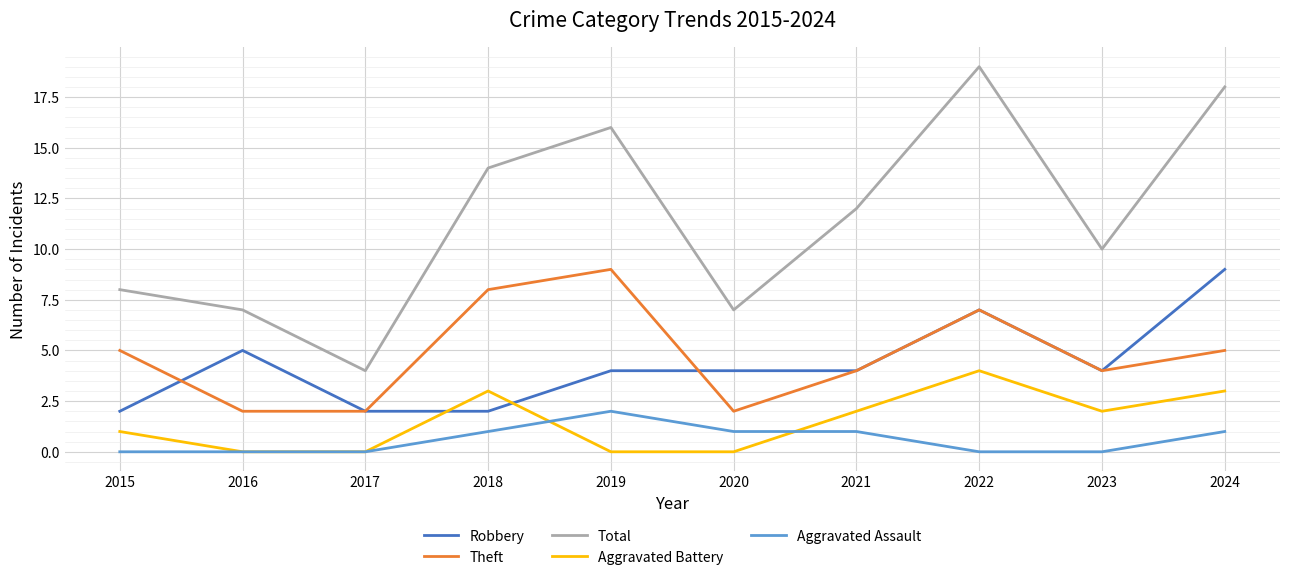

What is the maximum value shown in the chart?

19